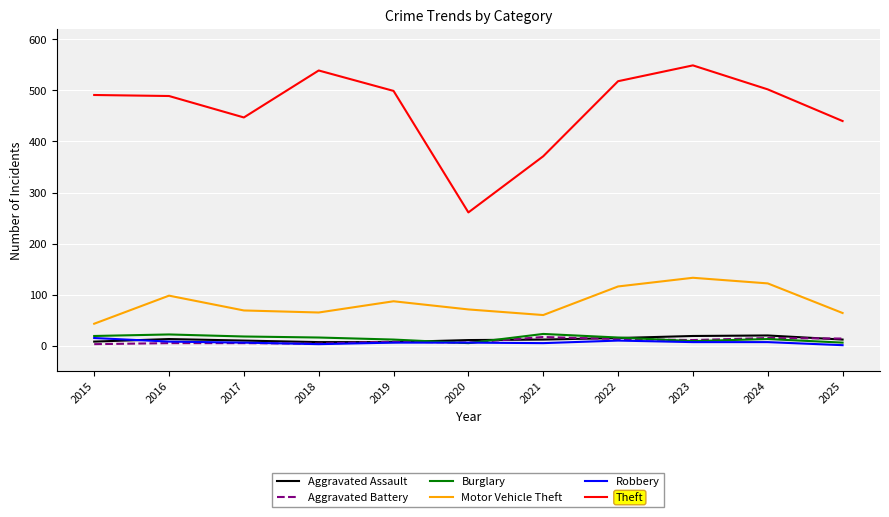

True or false: Burglary has a value of 6 at 2025.

True